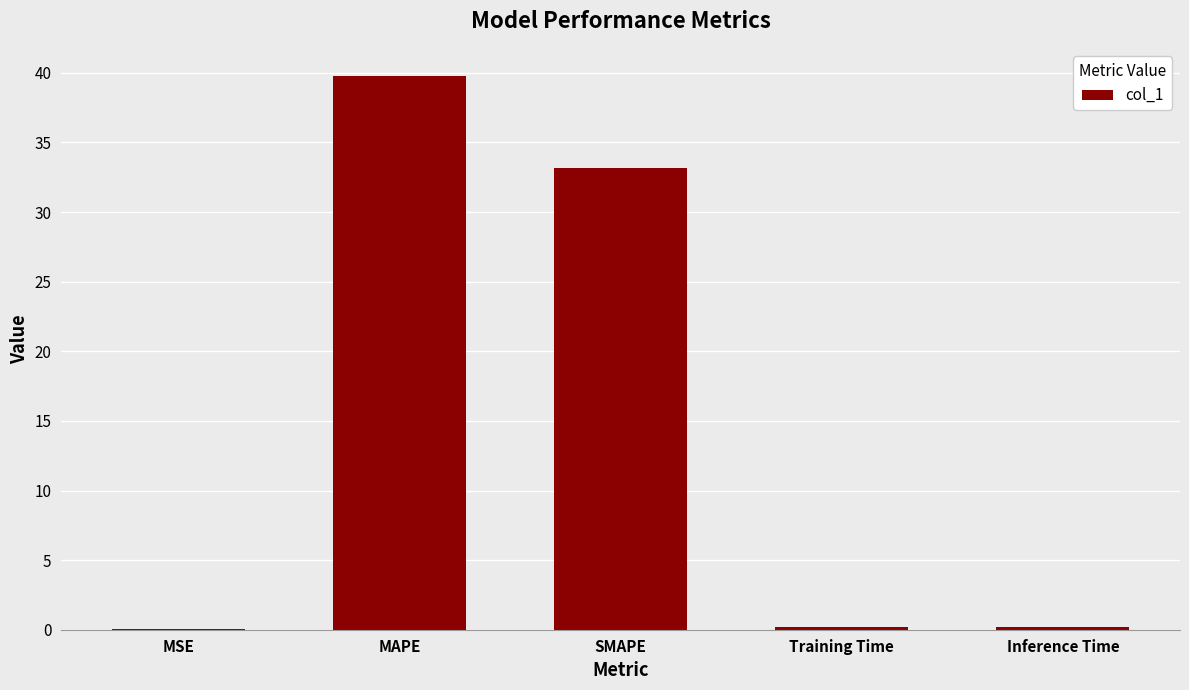

What is the approximate value at SMAPE?

33.2